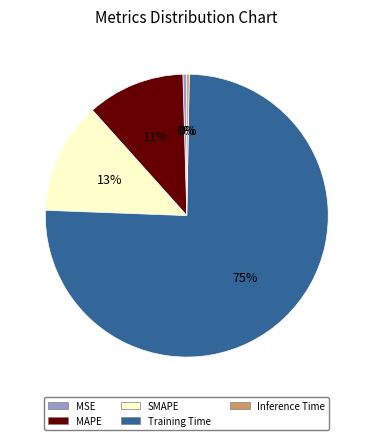

To the nearest percent, what percentage of the pie is MAPE?

11%